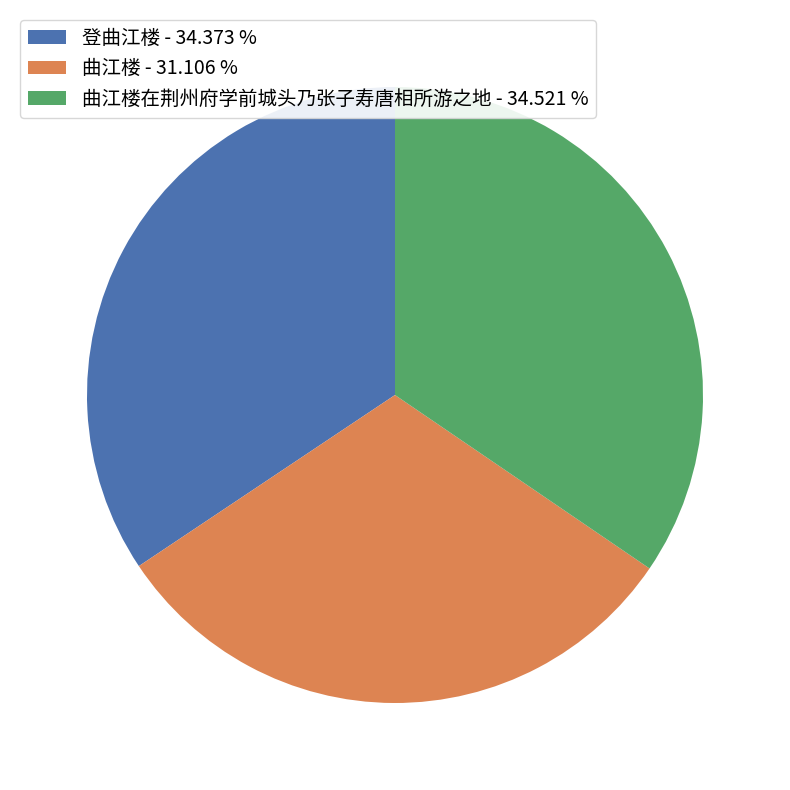

Which category has the smallest portion of the pie?

曲江楼 - 31.106 %